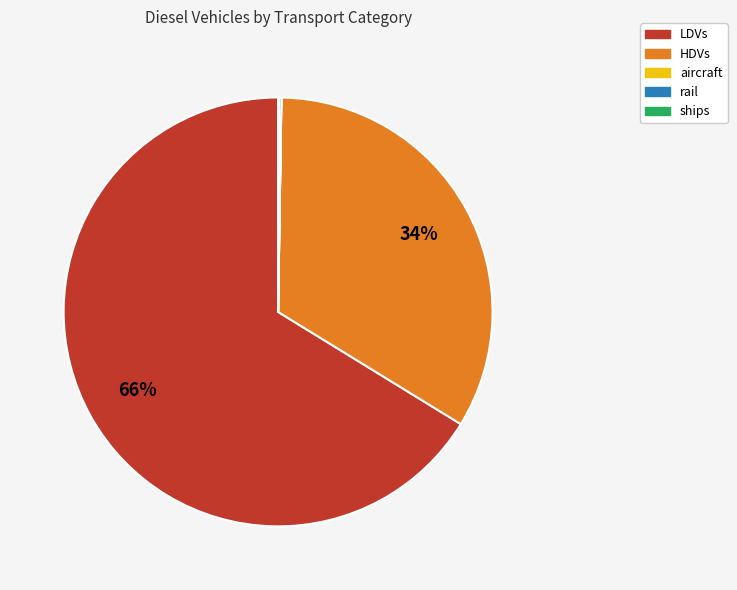

True or false: LDVs accounts for 59% of the total.

False